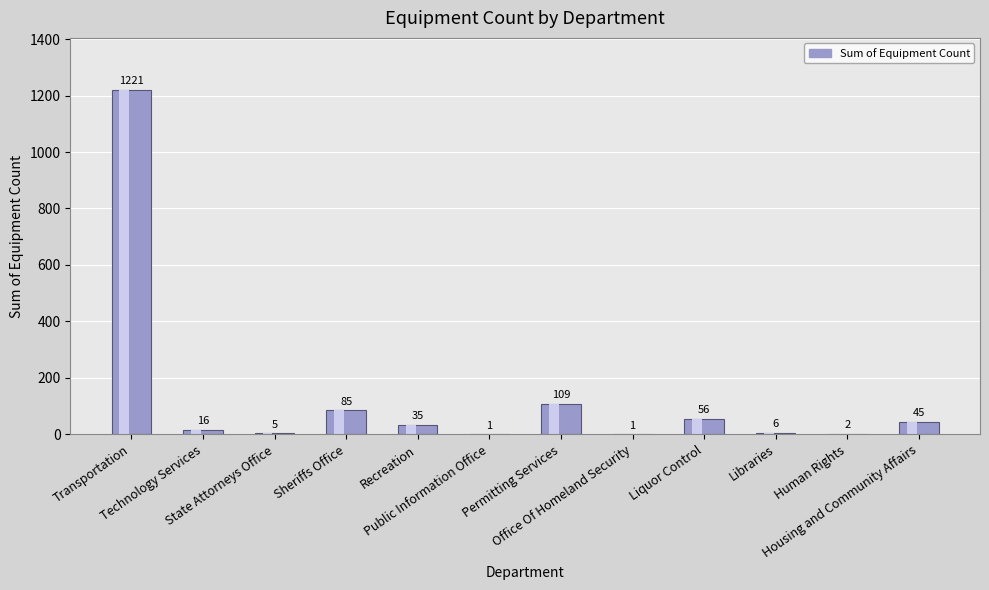

How many distinct data groups are displayed?

1